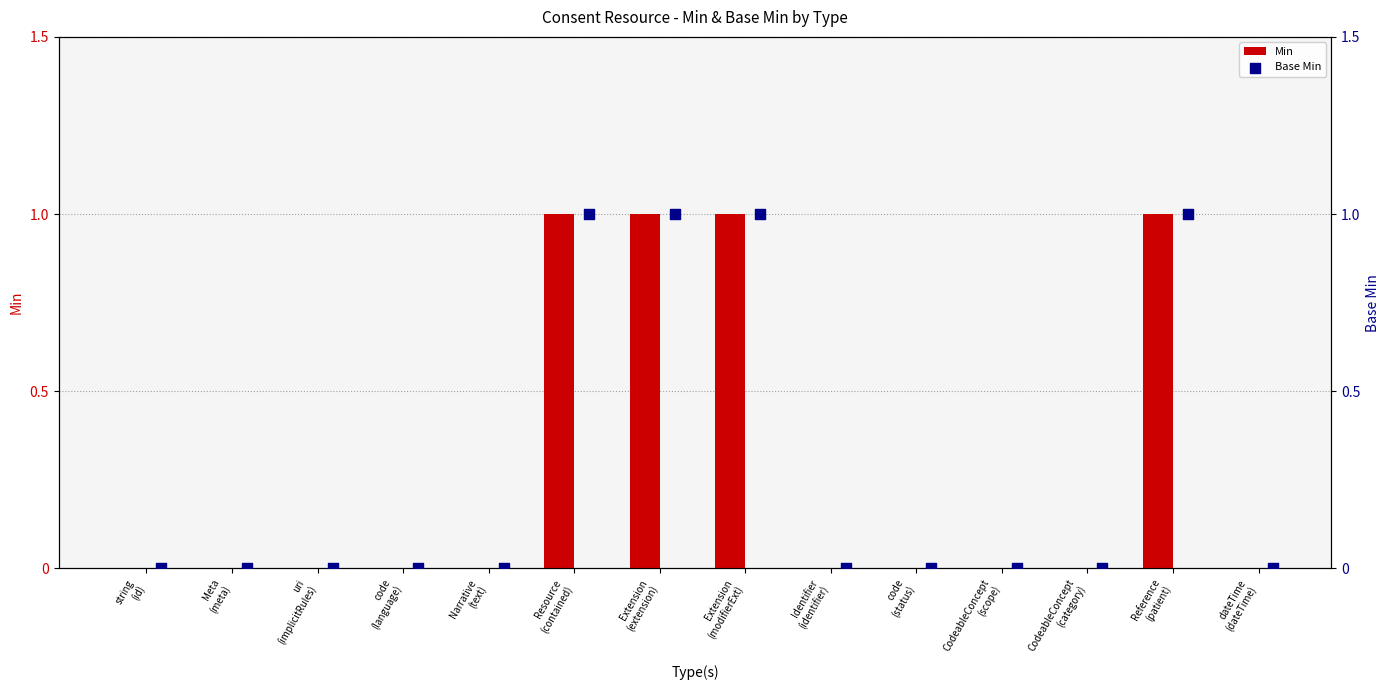

Which series has the largest total across all categories?

Min